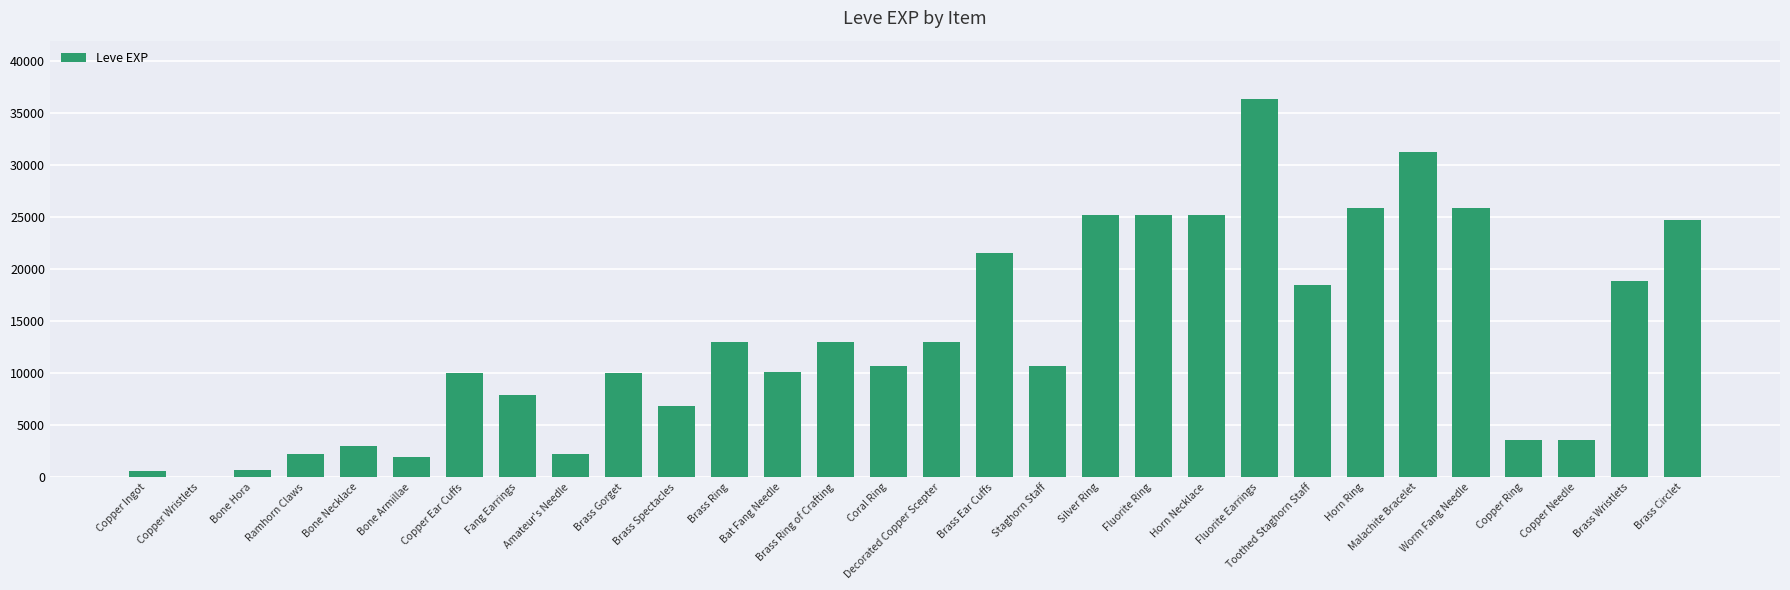

The chart shows a value of 36390 at Fluorite Earrings. True or false?

True